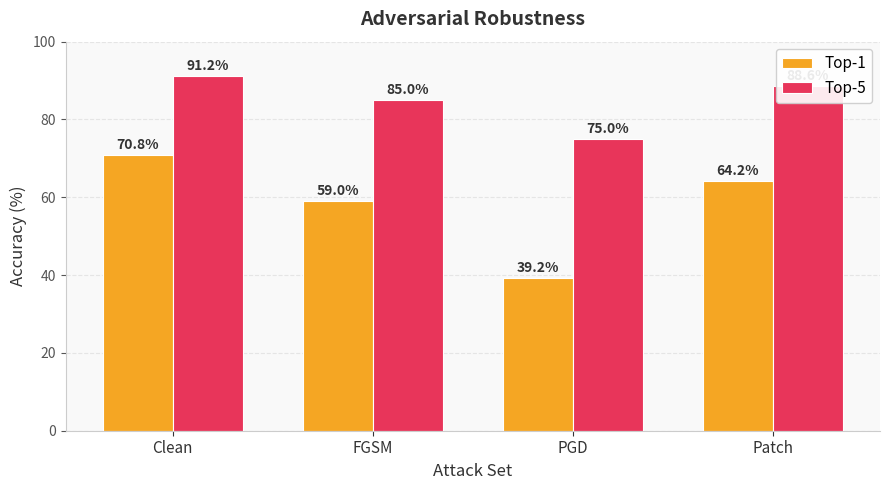

At which label does Top-5 first exceed 88?

Clean